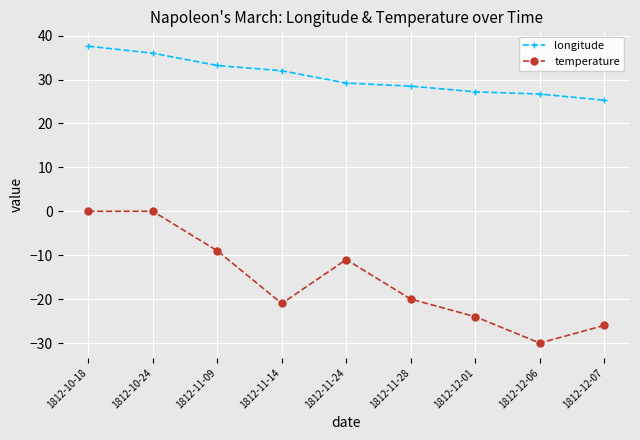

At how many categories does at least one series exceed -23?

9